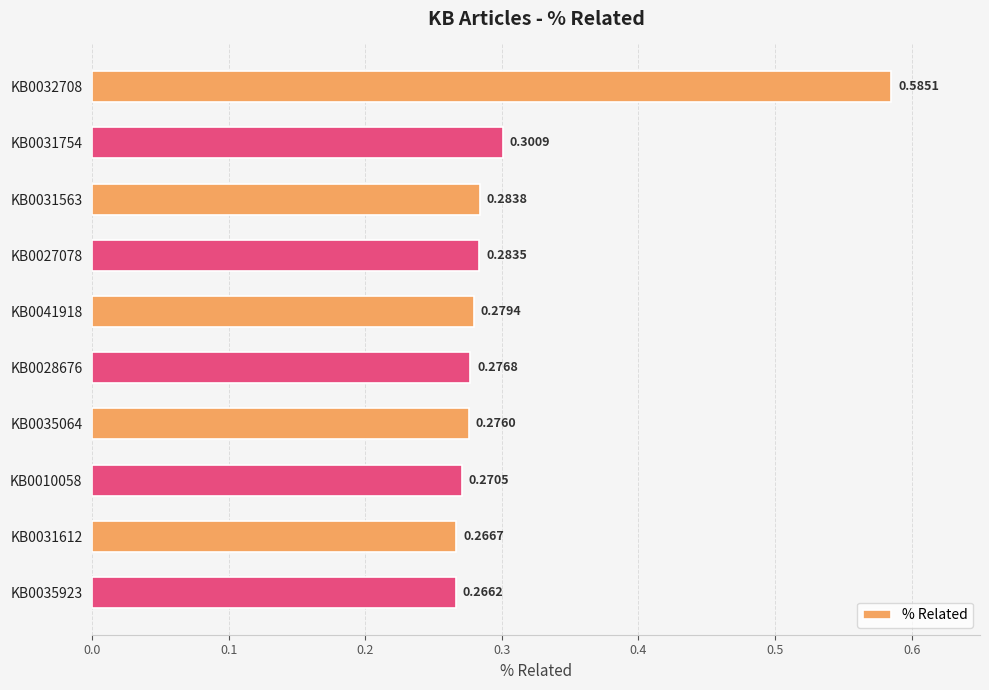

What is the sum of all values?

3.1